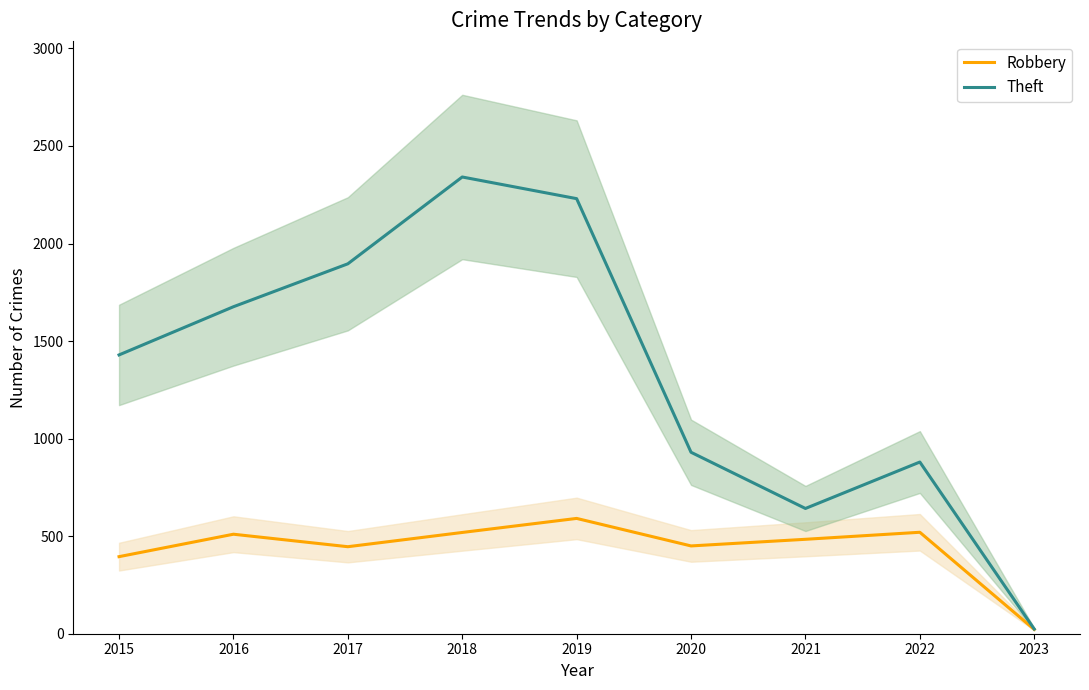

Rank the series by their average value, from lowest to highest.

Robbery, Theft